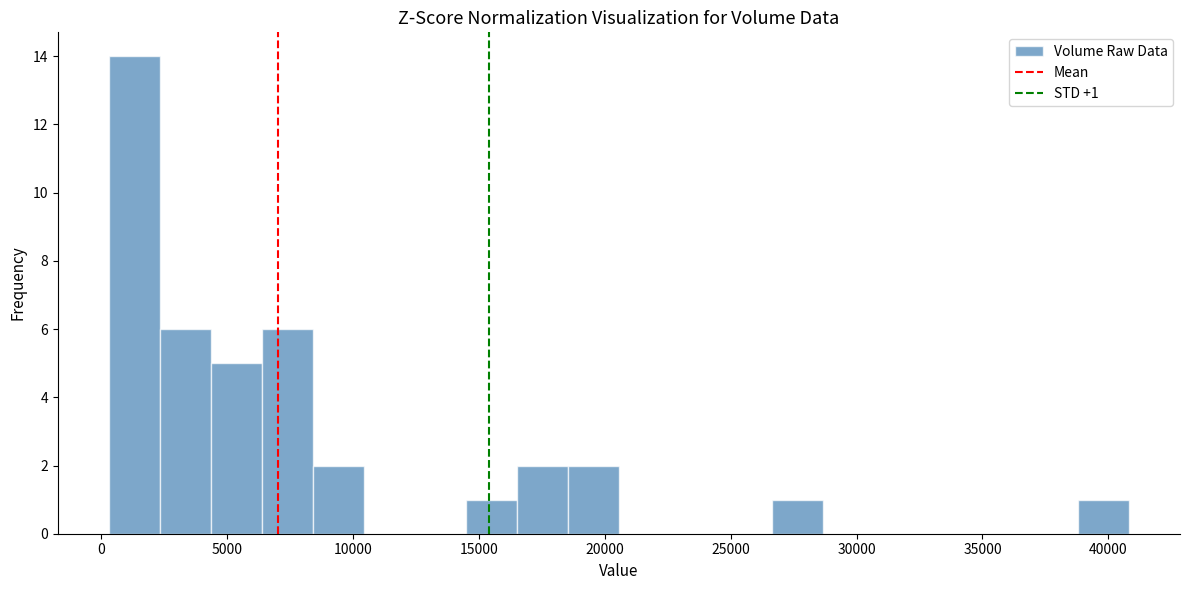

Over which range of the x-axis is the bar tallest?

500 to 2500